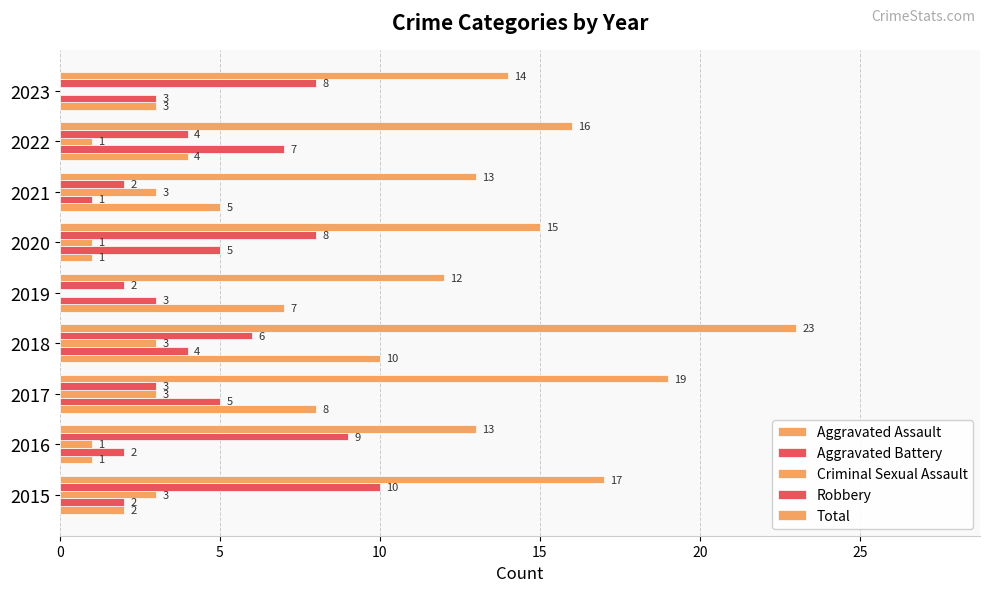

Which series has the largest total across all categories?

Total